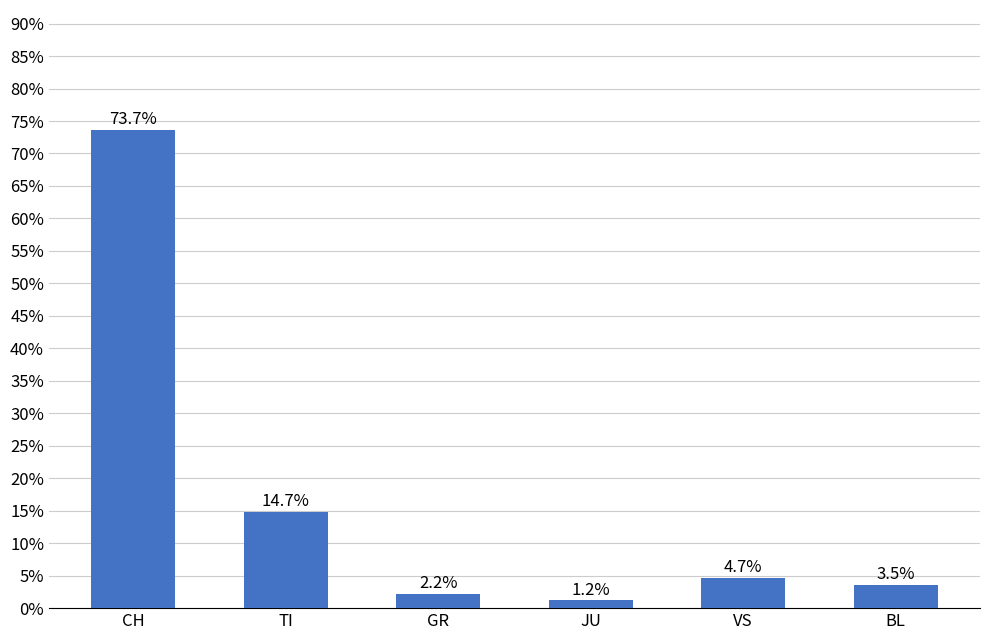

List the labels in order of value, smallest first.

JU, GR, BL, VS, TI, CH